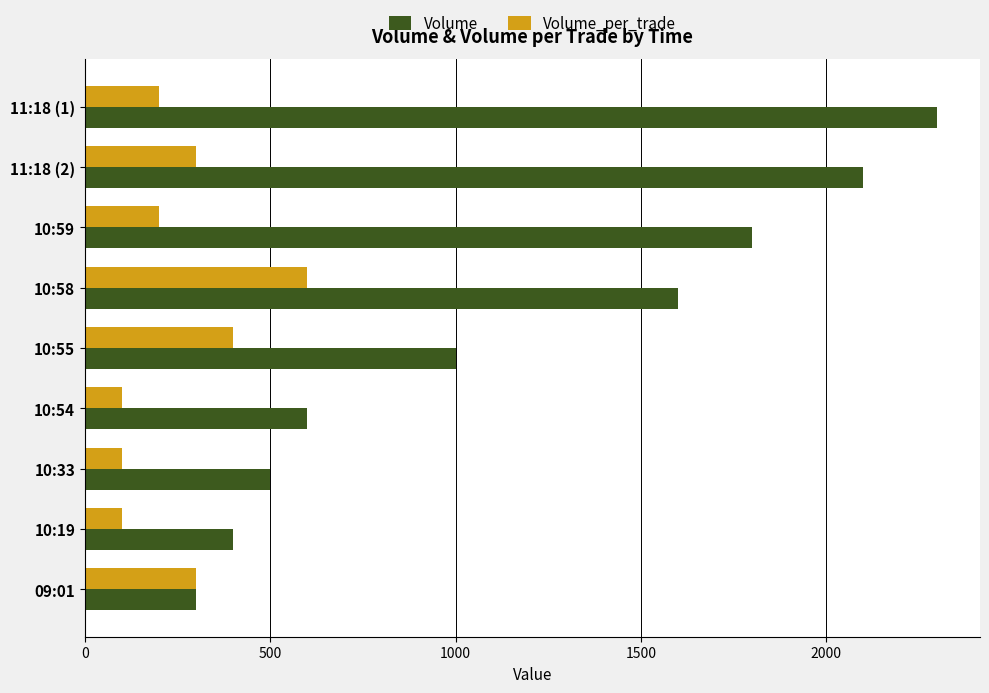

What is the maximum value for Volume_per_trade?

600